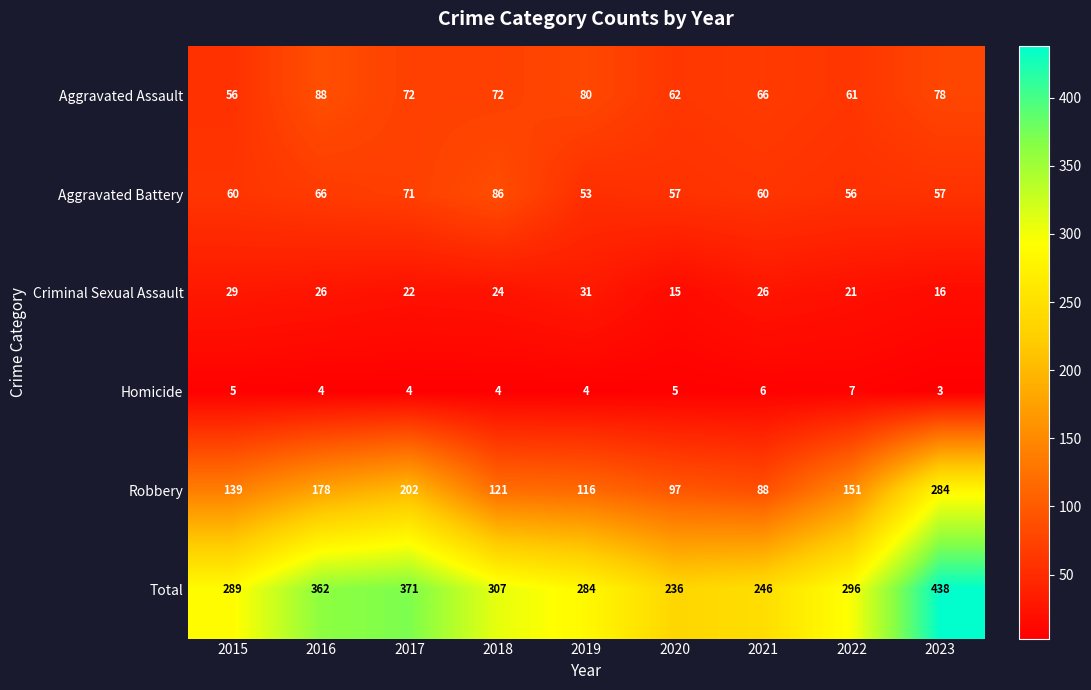

At which category does the chart reach its minimum across all series?

2023